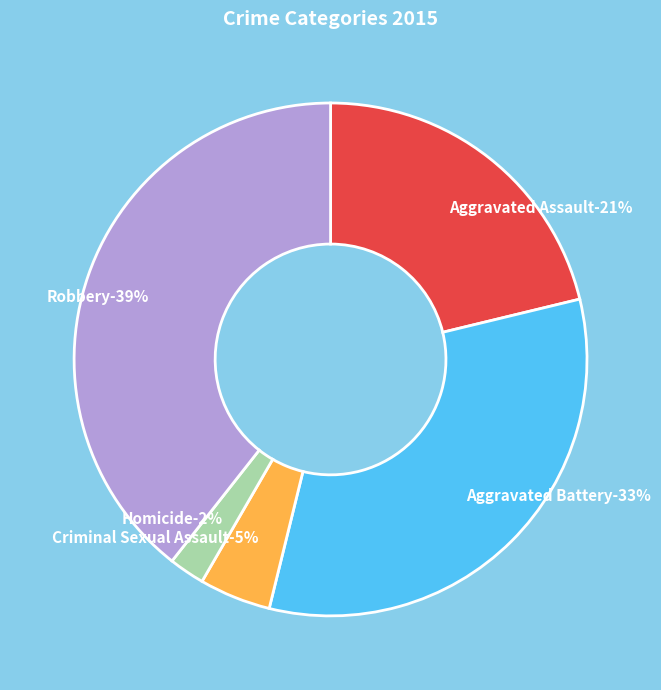

Count the number of slices in the pie.

5